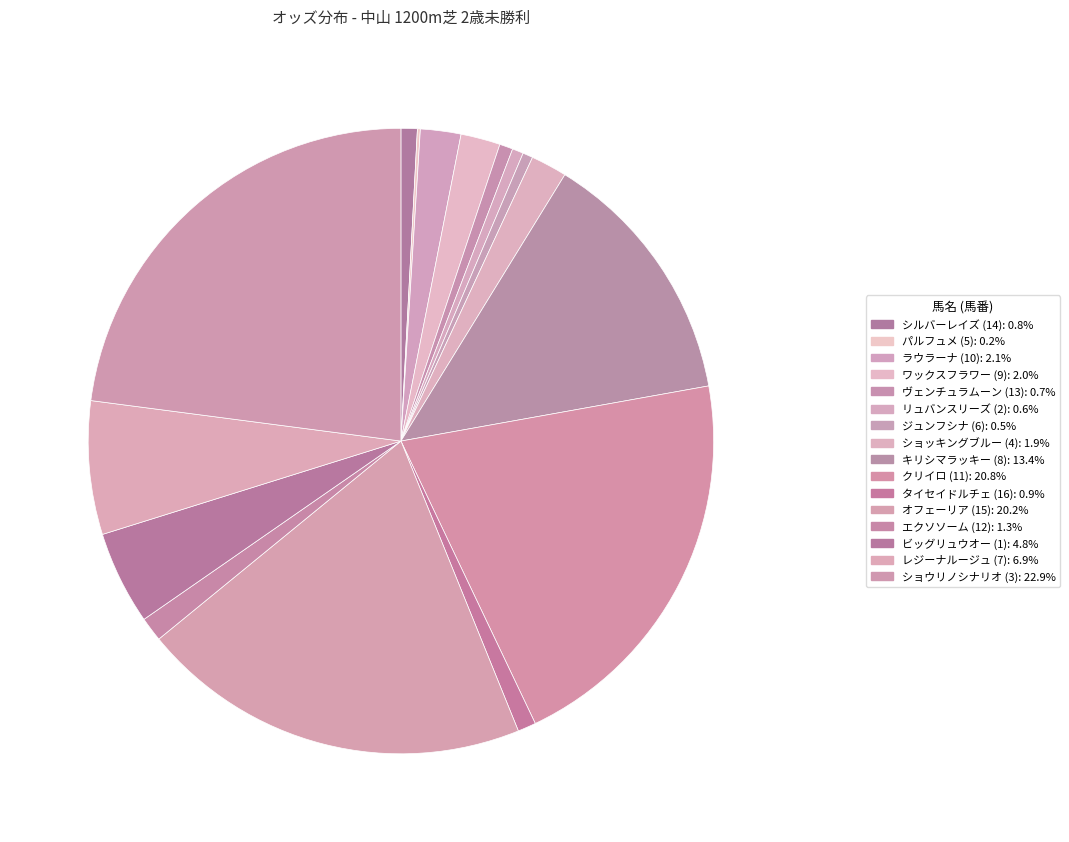

Which category has the smallest portion of the pie?

パルフュメ (5)